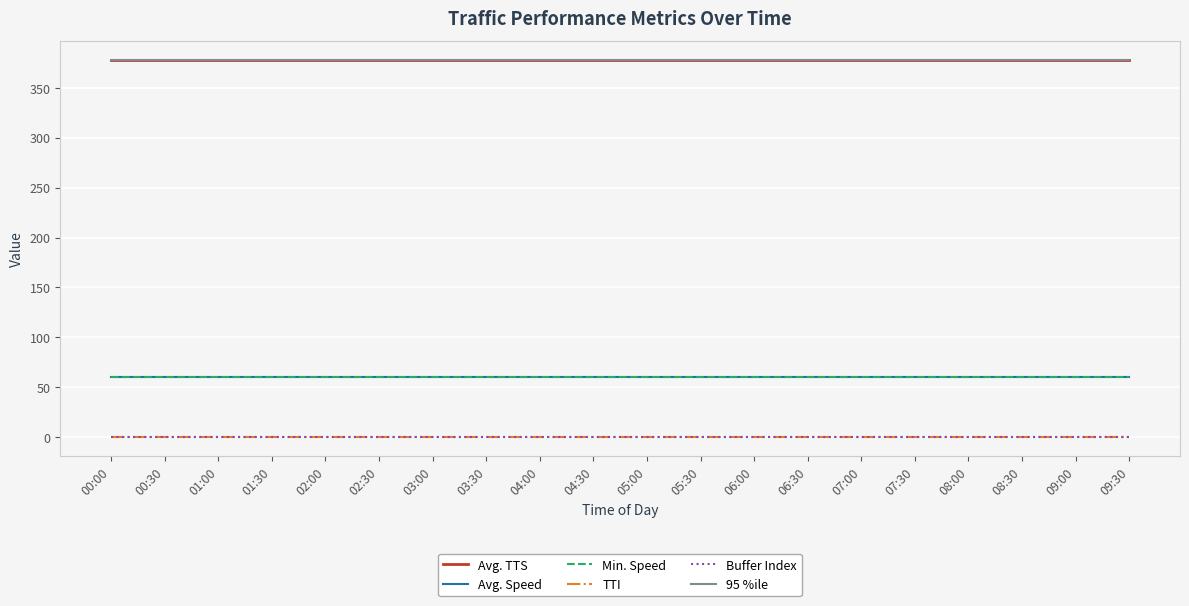

Does the chart have visible grid lines?

Yes